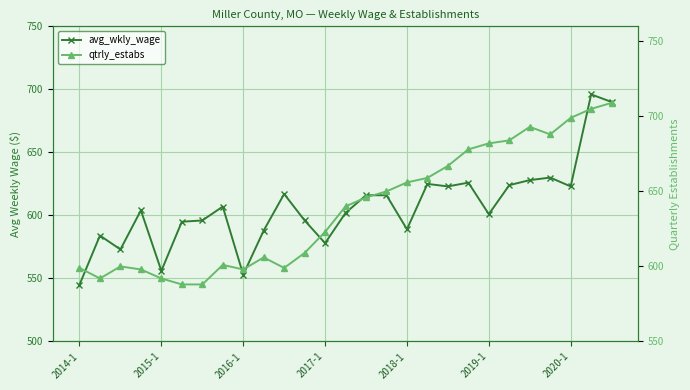

Rank the series by their average value, from highest to lowest.

qtrly_estabs, avg_wkly_wage